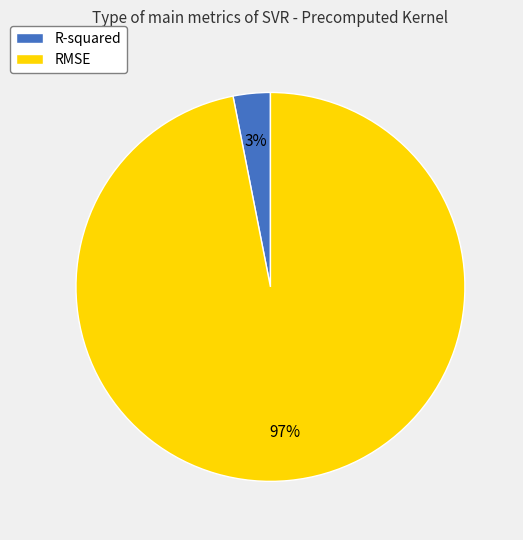

To the nearest percent, what is the average slice percentage?

50%